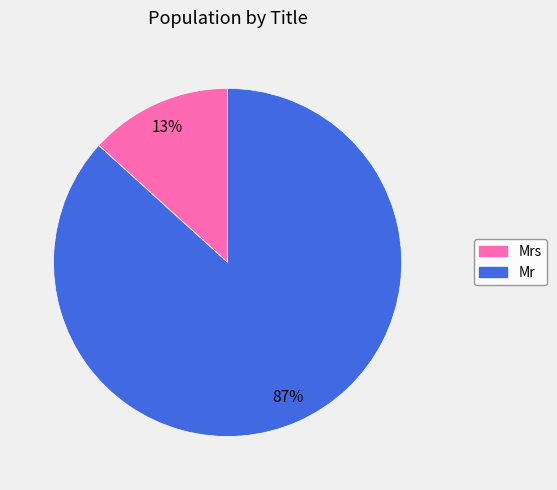

Does any single category account for the majority?

Yes